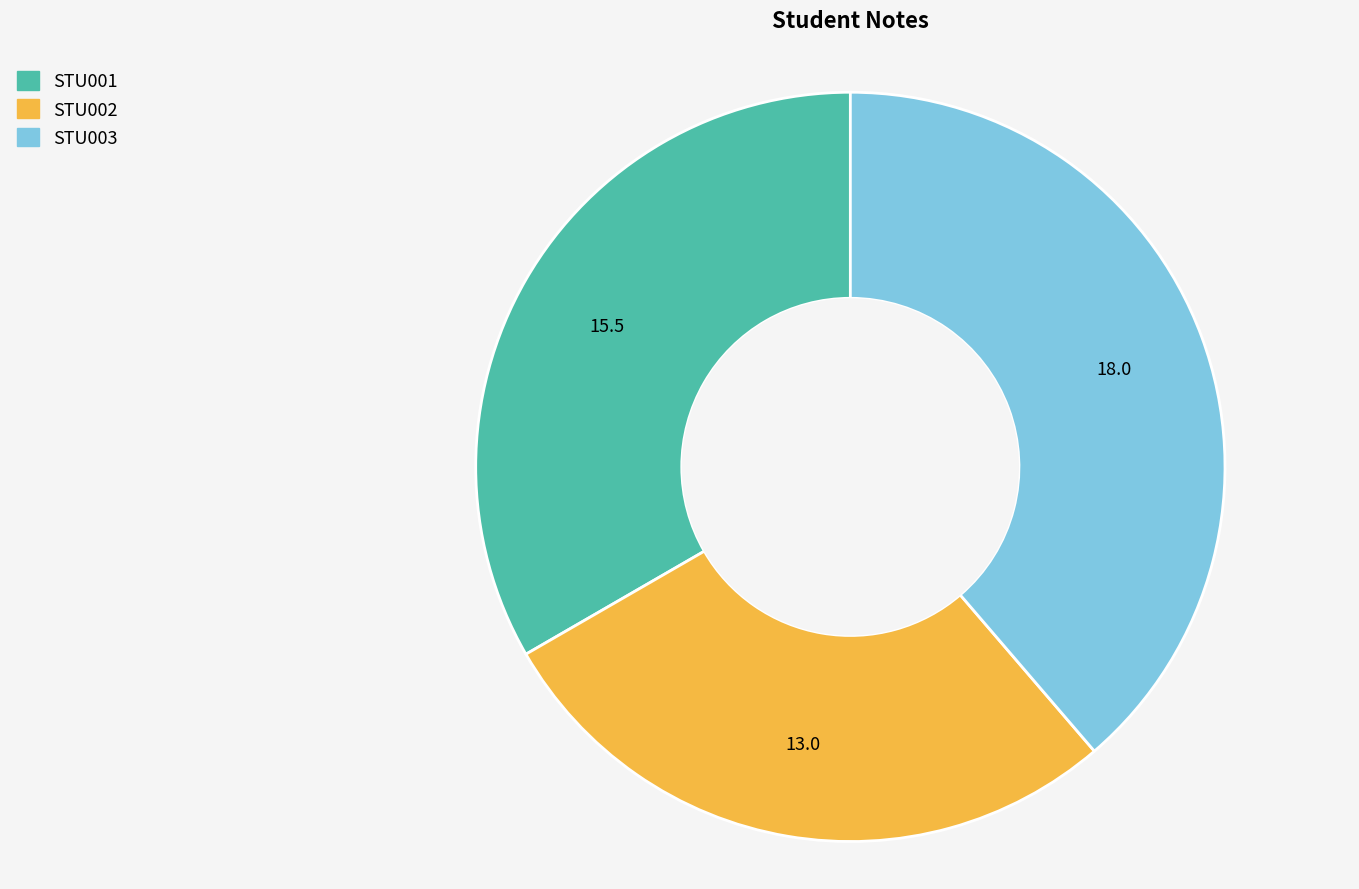

Combined, do STU003 and STU002 account for over 50%?

Yes